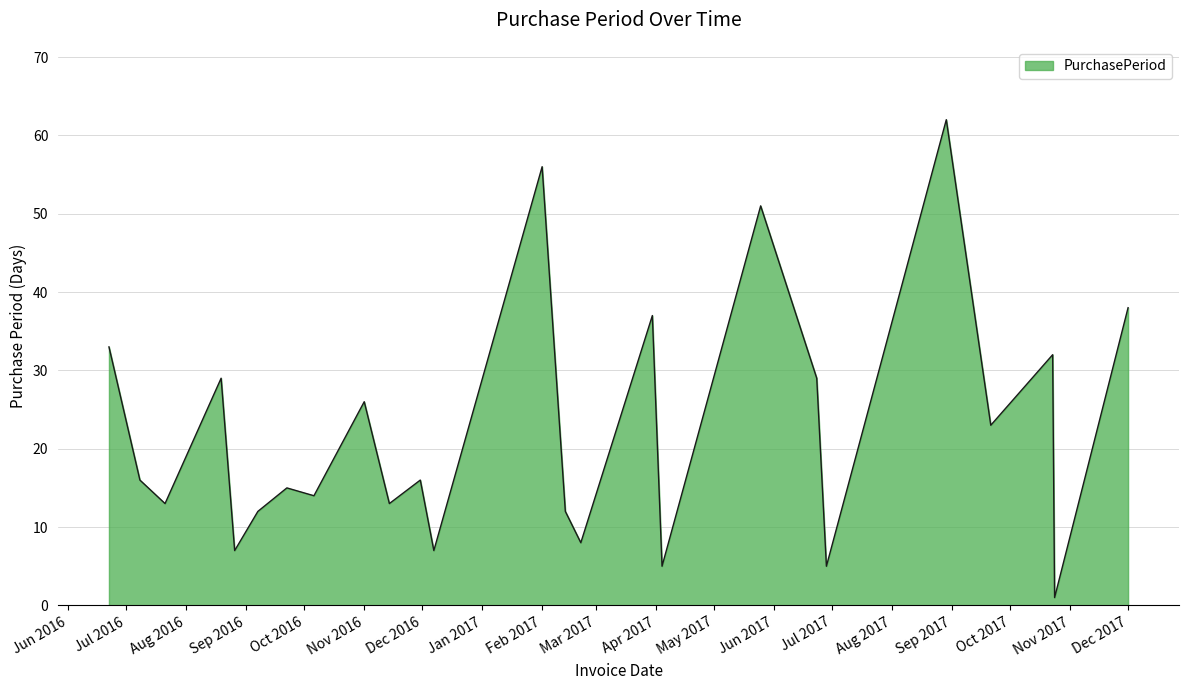

What is the greatest value displayed?

62